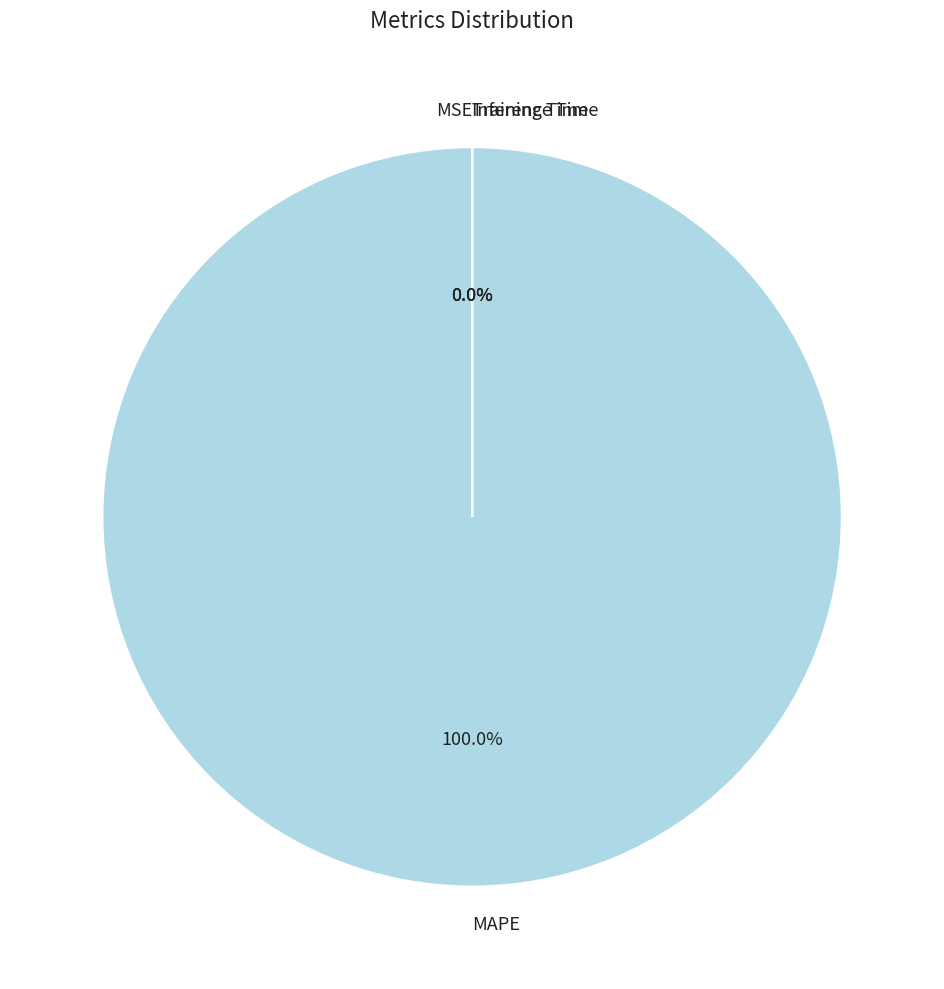

What is the largest slice in the pie chart?

MAPE